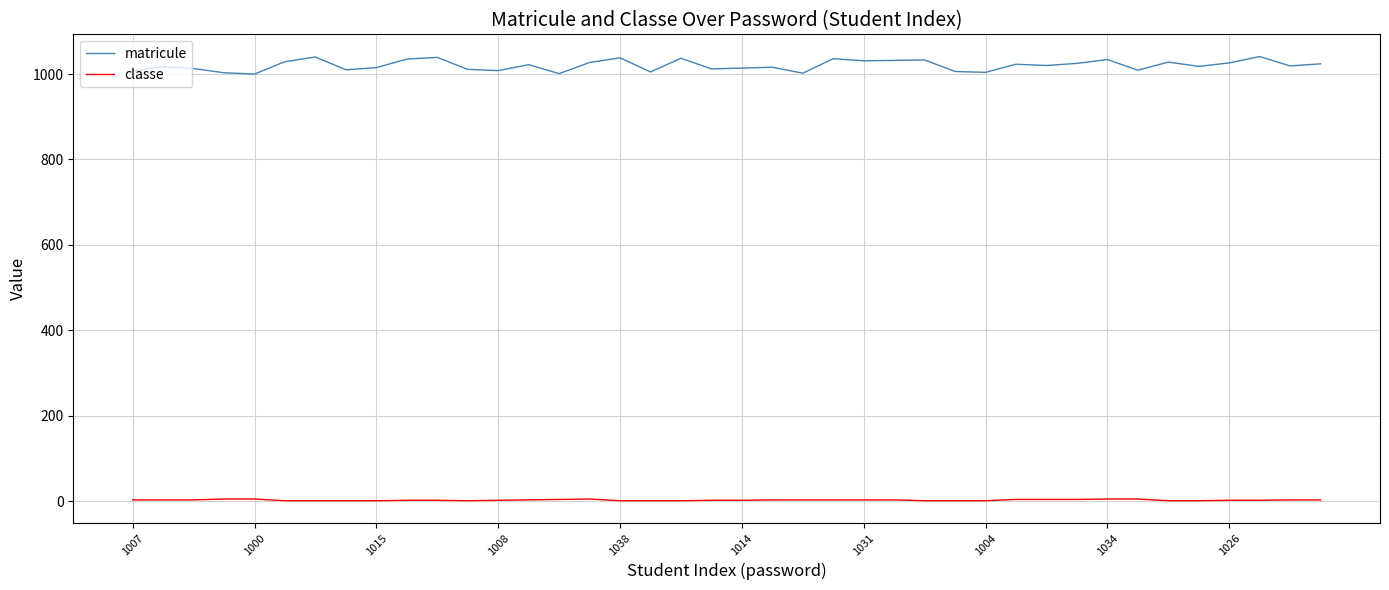

Rank the series by their maximum value, from lowest to highest.

classe, matricule